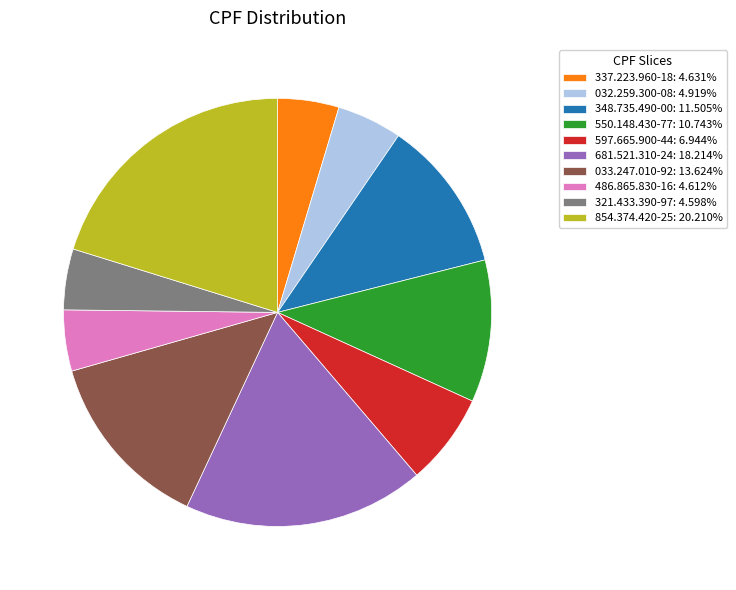

Do 486.865.830-16: 4.612% and 337.223.960-18: 4.631% together represent more than half of the pie?

No